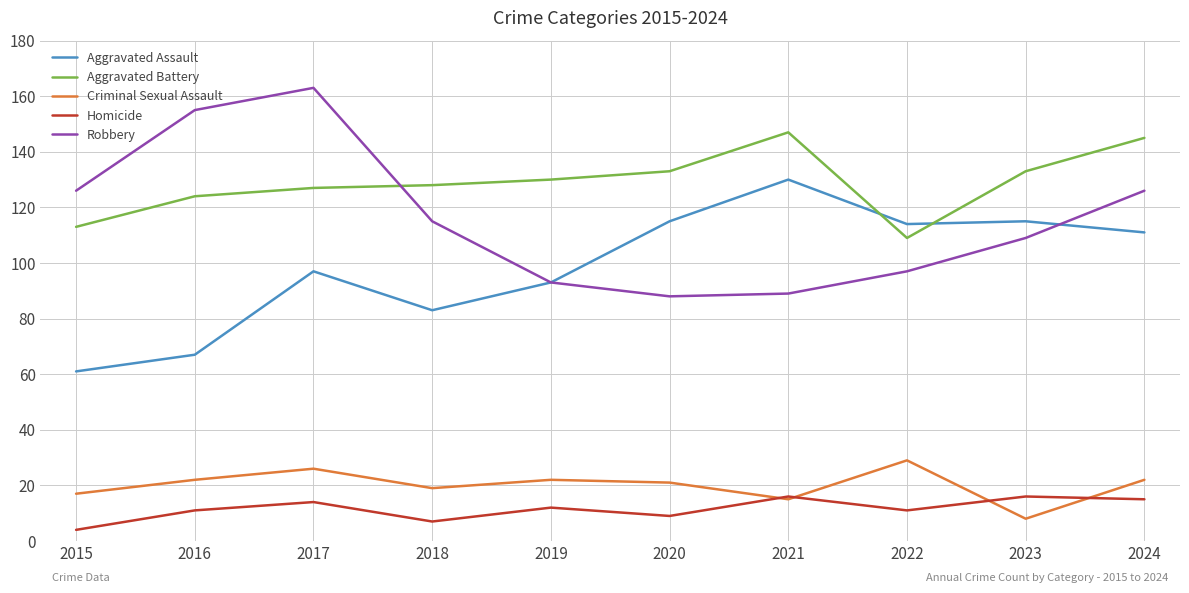

Which category has the lowest value in the Aggravated Battery series?

2022